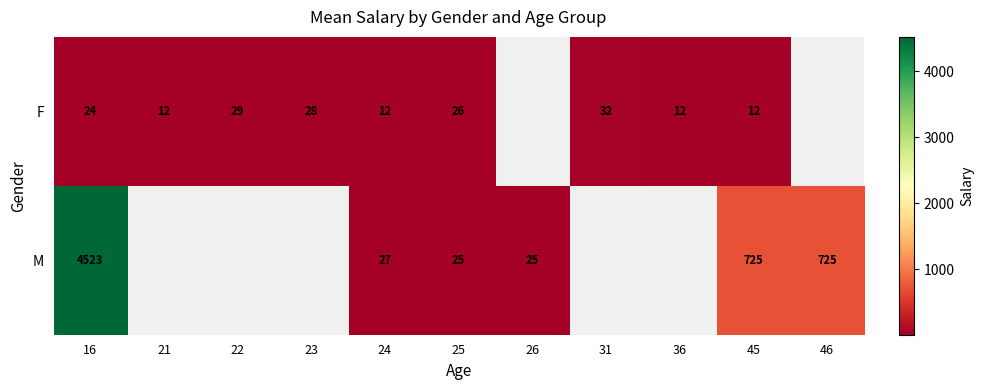

Which series changed the most between 25 and 45?

M